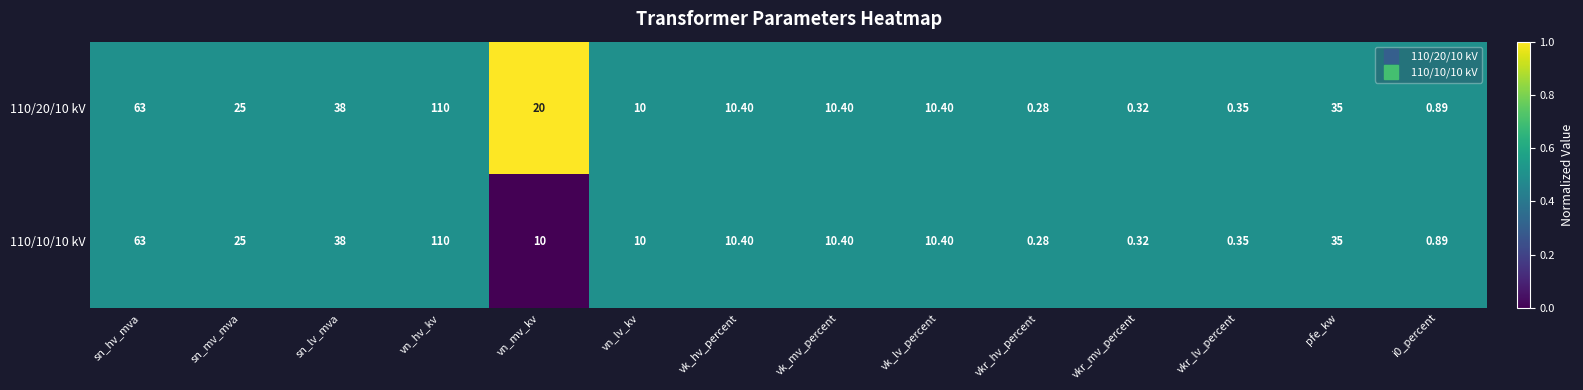

Which label corresponds to the smallest value in the chart?

vkr_hv_percent